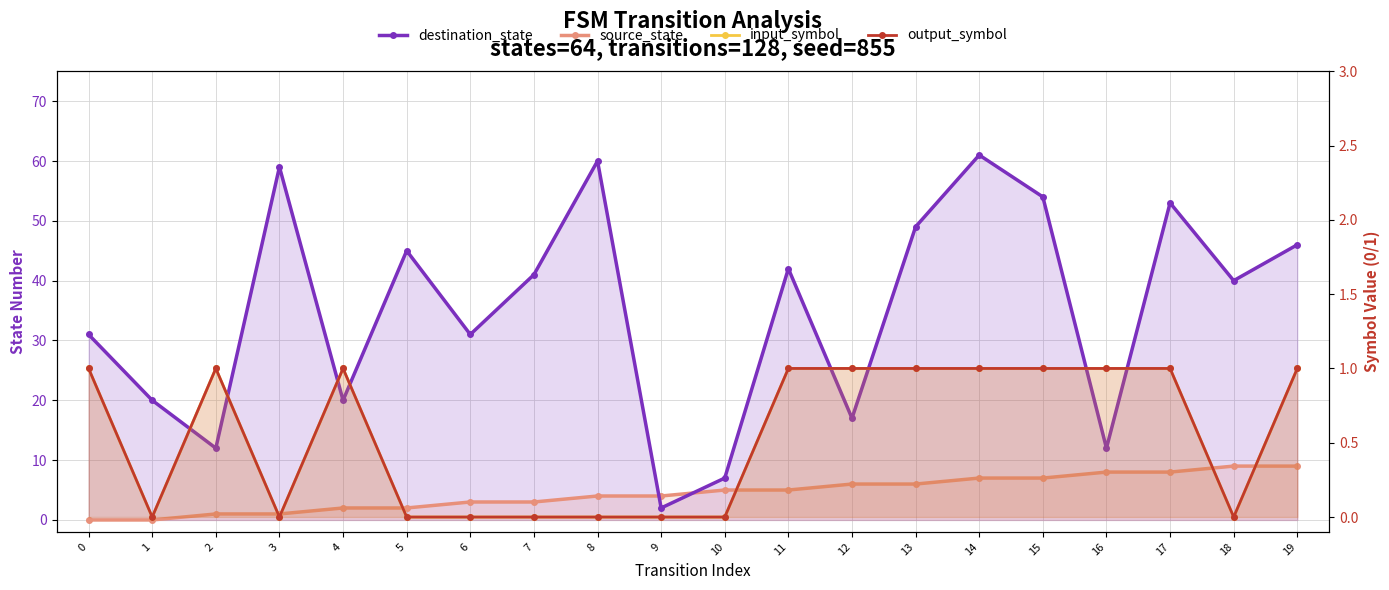

True or false: source_state and input_symbol cross at least once.

False